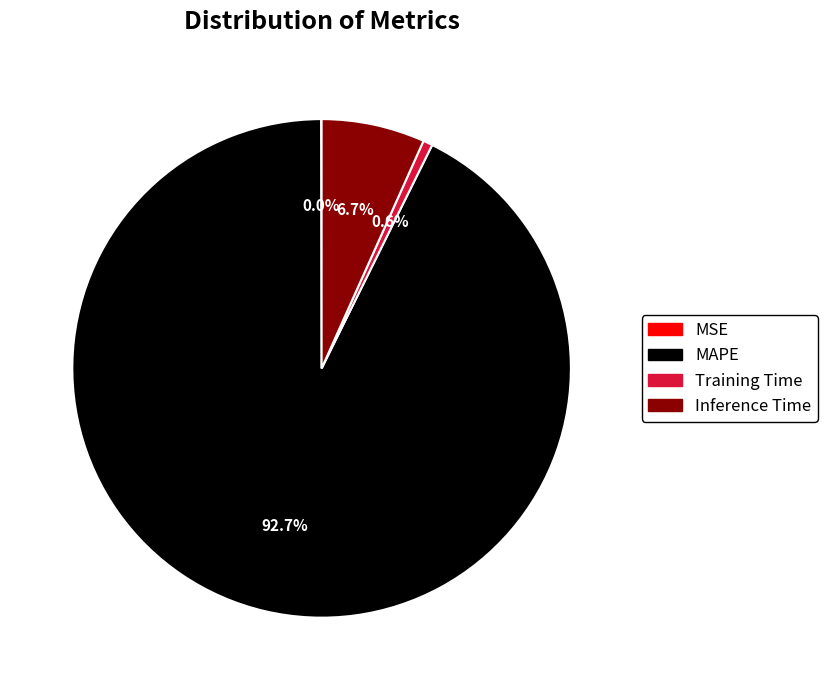

Combined, do Training Time and Inference Time account for over 50%?

No